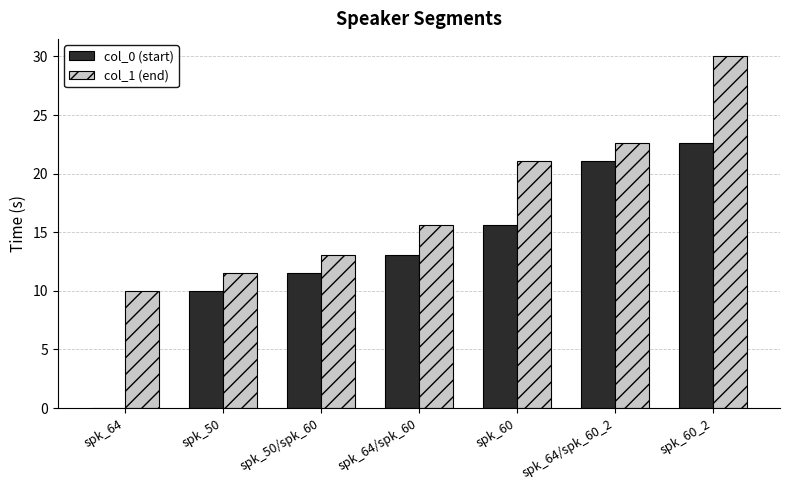

At which category is the sum across all series the highest?

spk_60_2